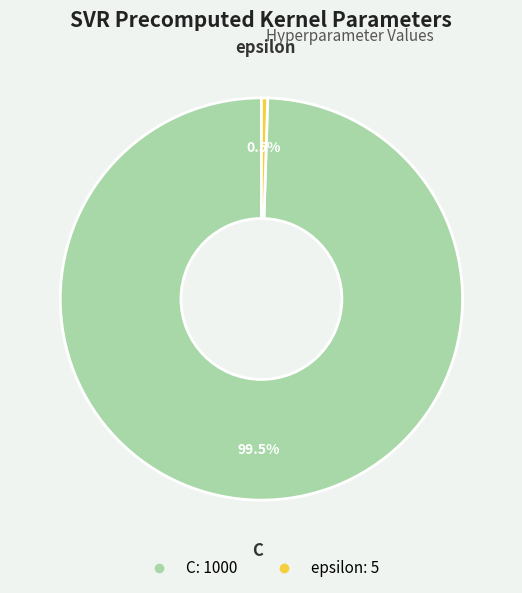

The epsilon slice represents 8% of the pie. True or false?

False